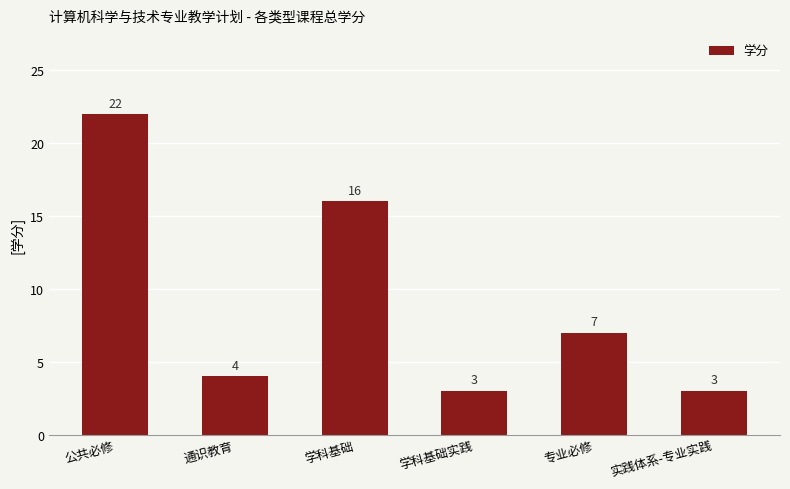

What is the change in value from 公共必修 to 学科基础?

-6